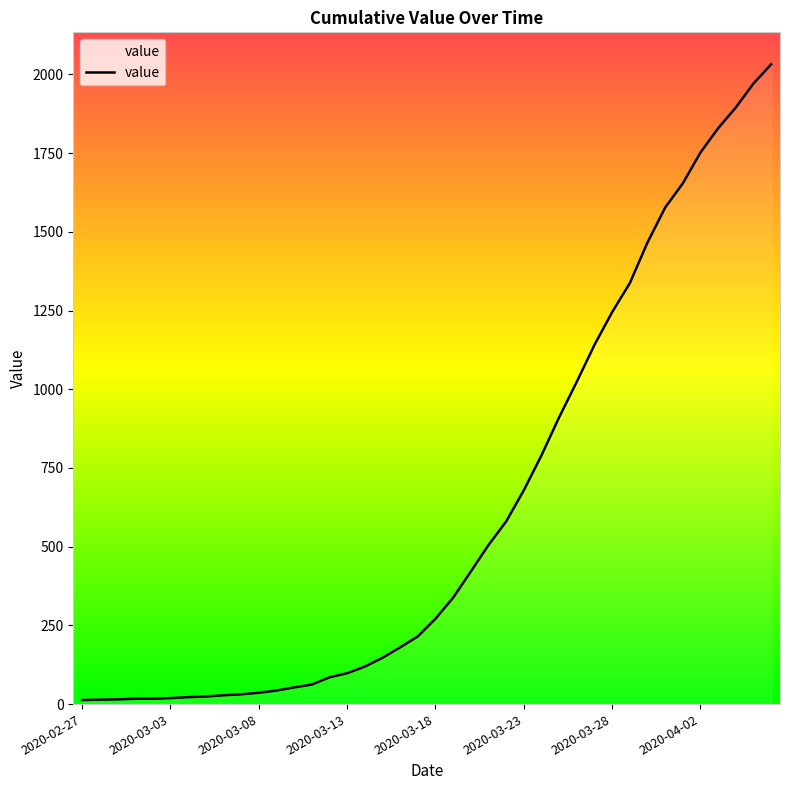

What is the maximum value shown in the chart?

2032